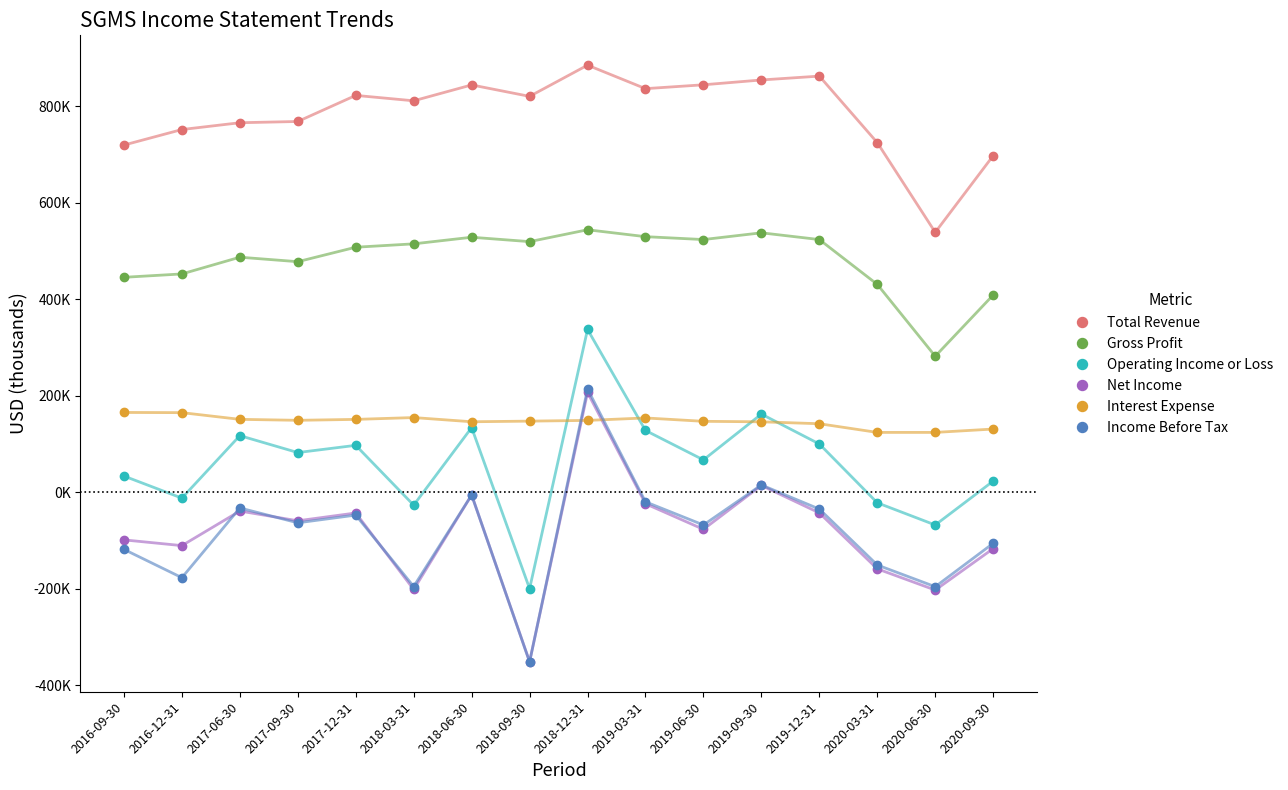

Which series has the largest range (max minus min)?

Income Before Tax